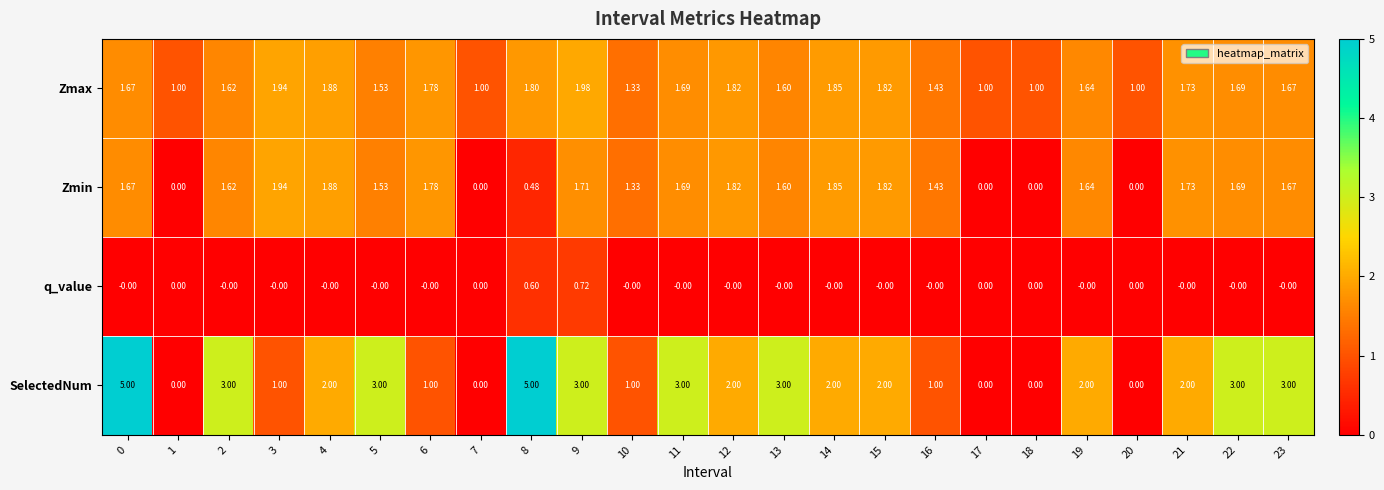

Between 11 and 20, which series saw the biggest shift?

SelectedNum